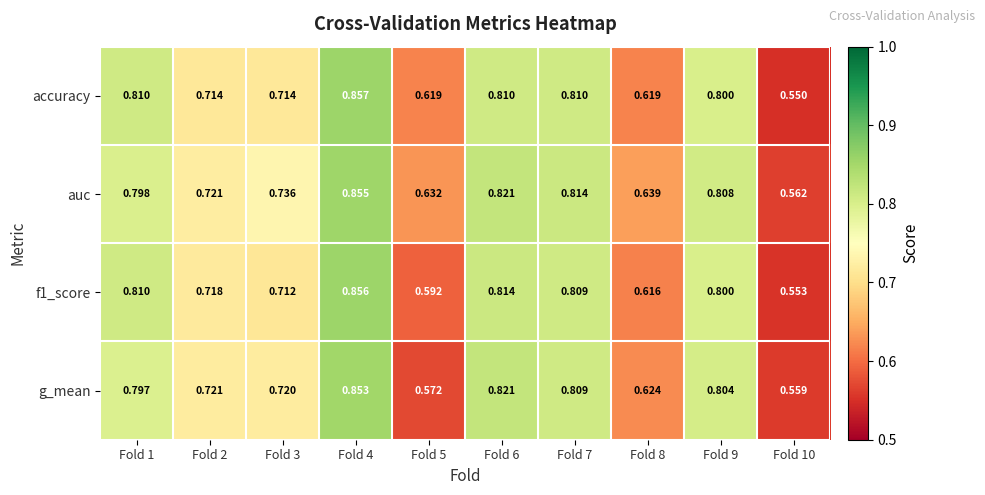

Which series has the largest range (max minus min)?

accuracy